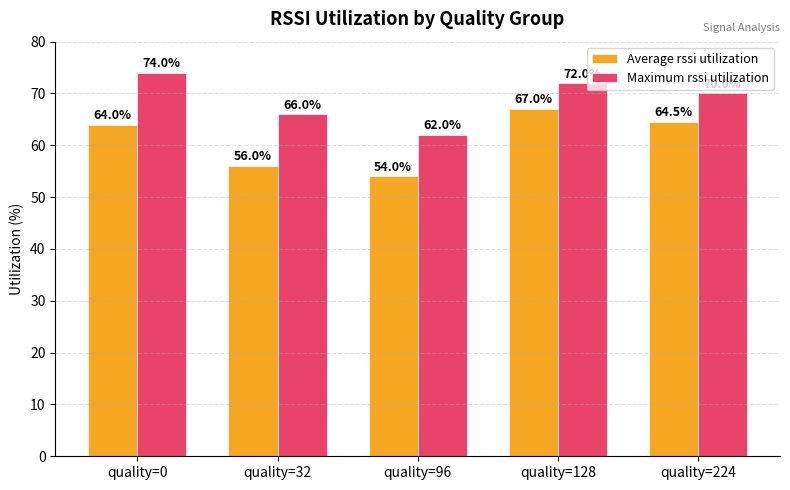

What is the value of the Maximum rssi utilization bar at the 3rd from the left?

62.0